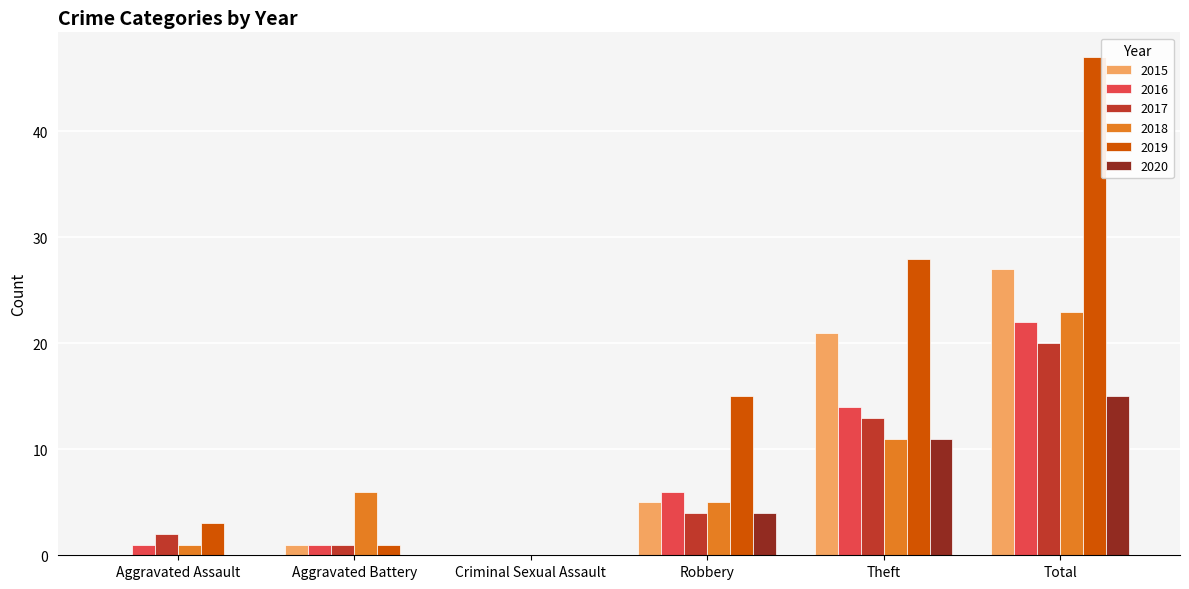

The 2016 series shows 22 at Total. True or false?

True